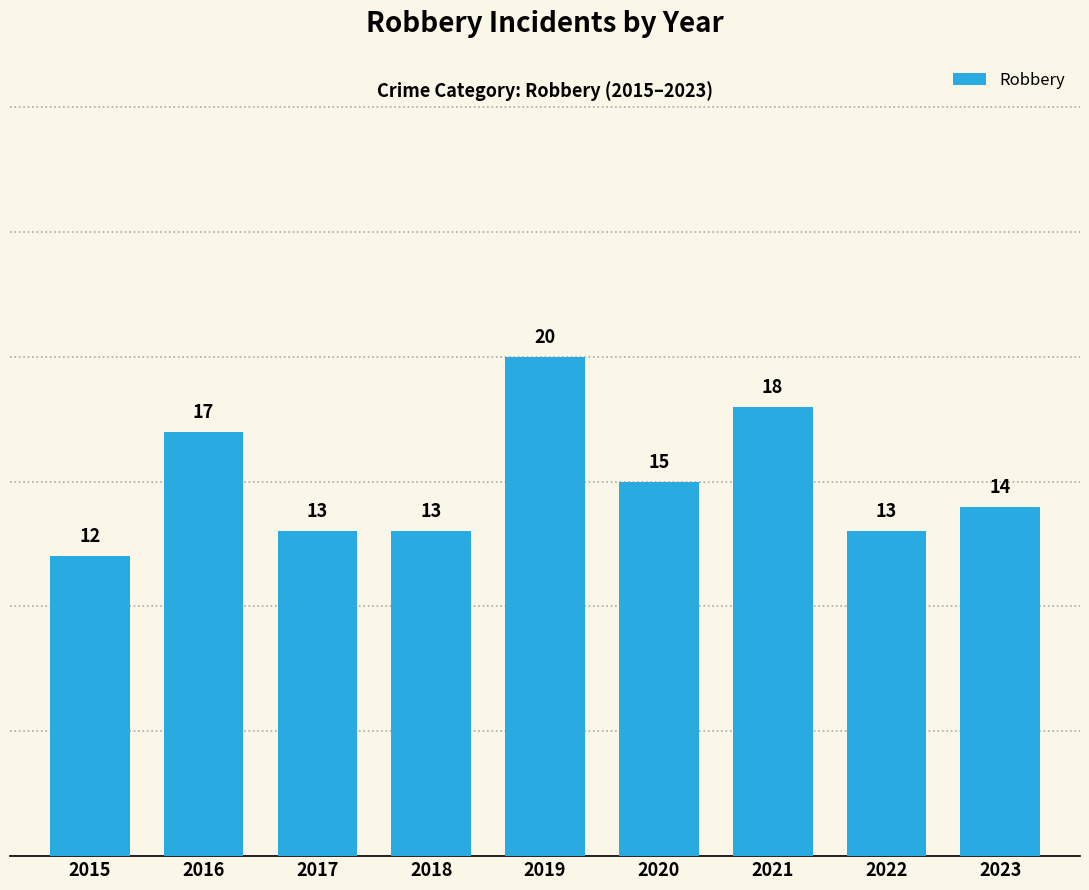

Does the chart contain stacked bars?

No